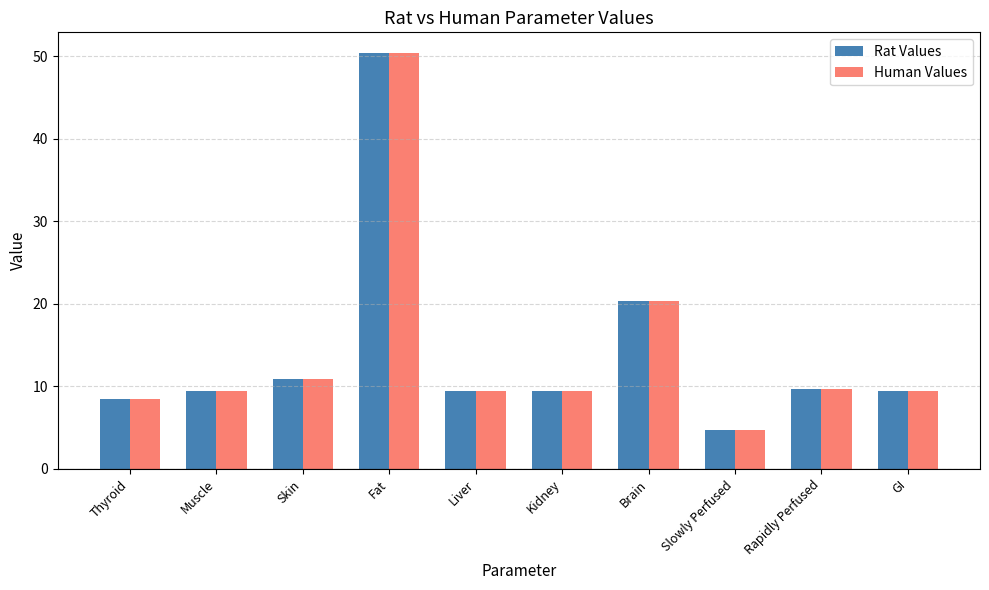

At how many categories does at least one series exceed 35?

1